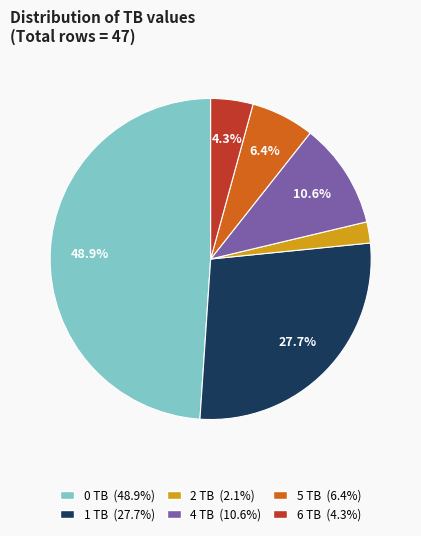

Does 2 TB account for over 50% of the chart?

No